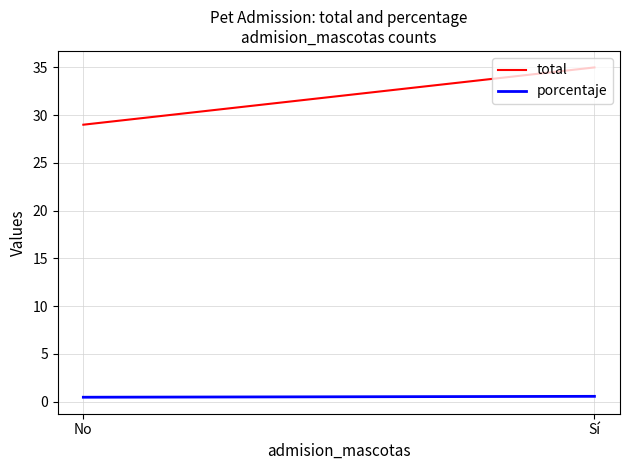

What is the difference between the highest and lowest values at No?

28.5